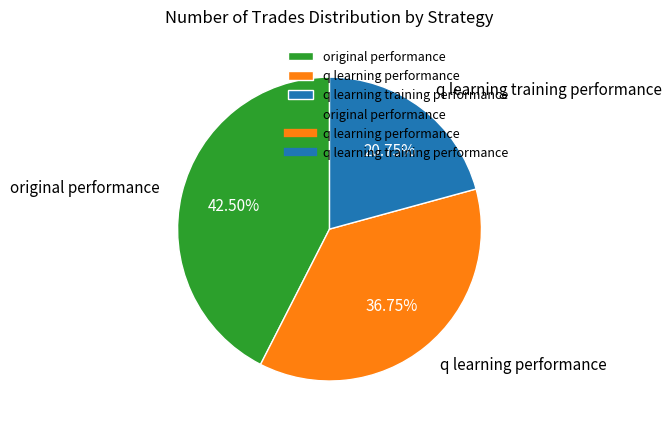

Approximately how many times larger is the value at original performance compared to q learning training performance?

2.0